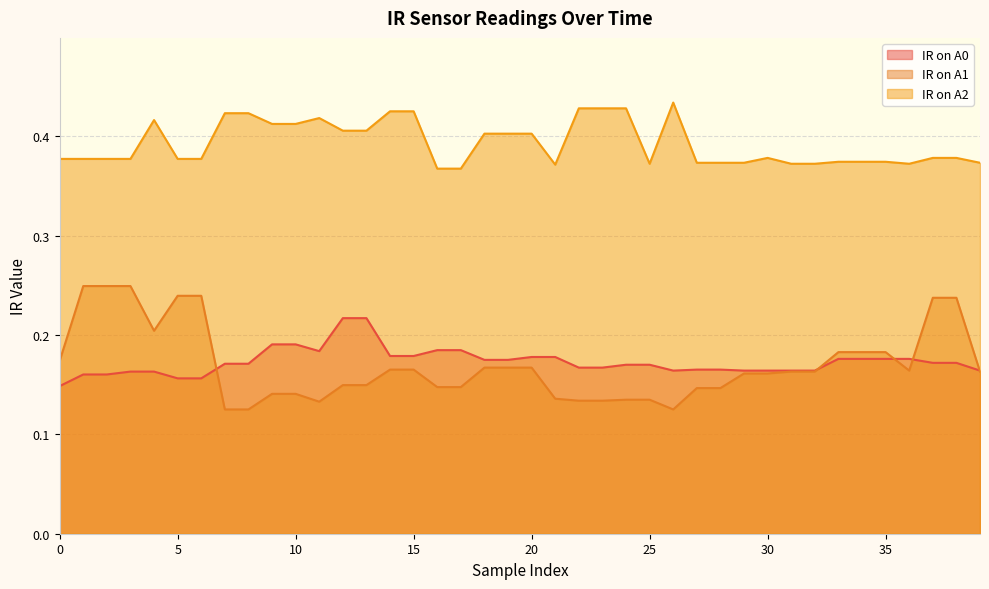

True or false: IR on A2 has more than 0 interior local peaks.

True